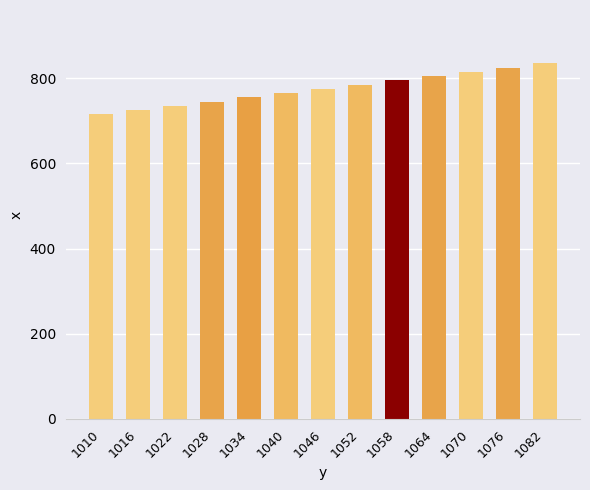

Rank the categories by value from highest to lowest.

1082, 1076, 1070, 1064, 1058, 1052, 1046, 1040, 1034, 1028, 1022, 1016, 1010